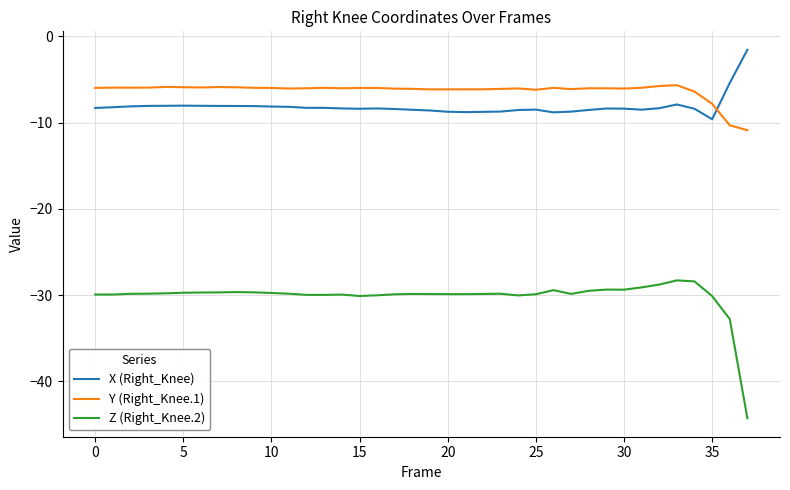

Rank the series by their maximum value, from highest to lowest.

X (Right_Knee), Y (Right_Knee.1), Z (Right_Knee.2)